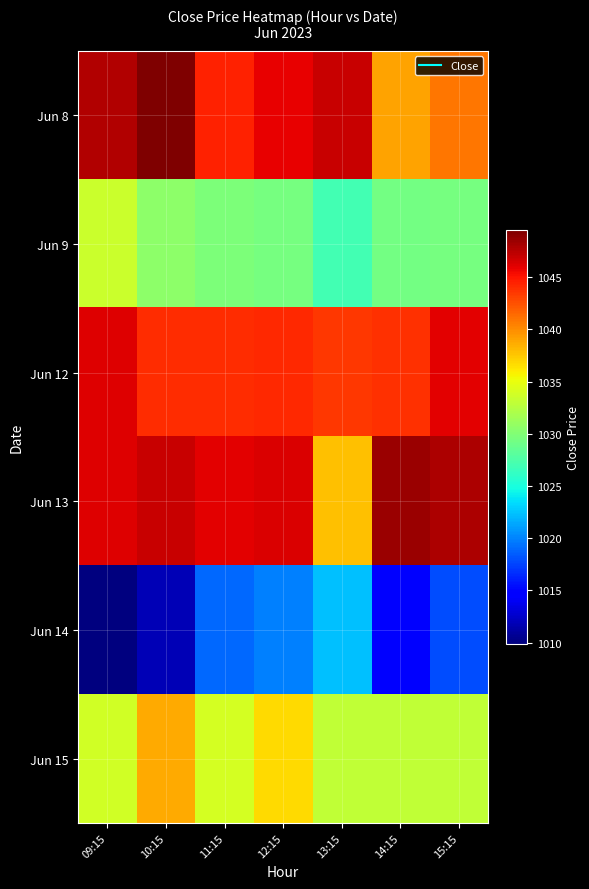

Reading left to right, what are all the values shown in this chart?

Jun 8: 09:15=1047.7	10:15=1049.5	11:15=1044.5	12:15=1045.8	13:15=1046.9	14:15=1039.0	15:15=1040.8
Jun 9: 09:15=1033.5	10:15=1030.5	11:15=1029.8	12:15=1029.5	13:15=1027.0	14:15=1029.3	15:15=1029.5
Jun 12: 09:15=1046.2	10:15=1044.0	11:15=1044.0	12:15=1044.2	13:15=1043.6	14:15=1043.9	15:15=1046.0
Jun 13: 09:15=1046.2	10:15=1047.0	11:15=1046.0	12:15=1046.3	13:15=1037.8	14:15=1048.5	15:15=1047.8
Jun 14: 09:15=1009.9	10:15=1011.8	11:15=1019.0	12:15=1020.0	13:15=1022.4	14:15=1015.0	15:15=1017.9
Jun 15: 09:15=1033.8	10:15=1038.8	11:15=1034.0	12:15=1036.8	13:15=1033.0	14:15=1033.0	15:15=1033.0